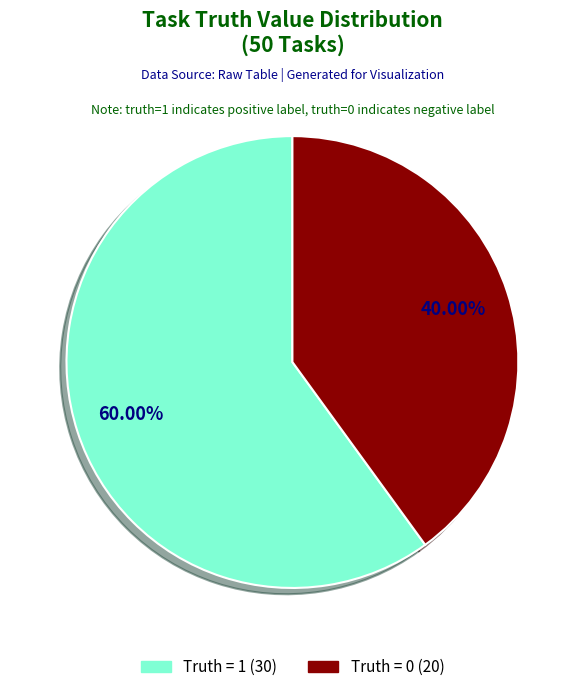

Is Truth = 0 (20) the majority of the pie?

No